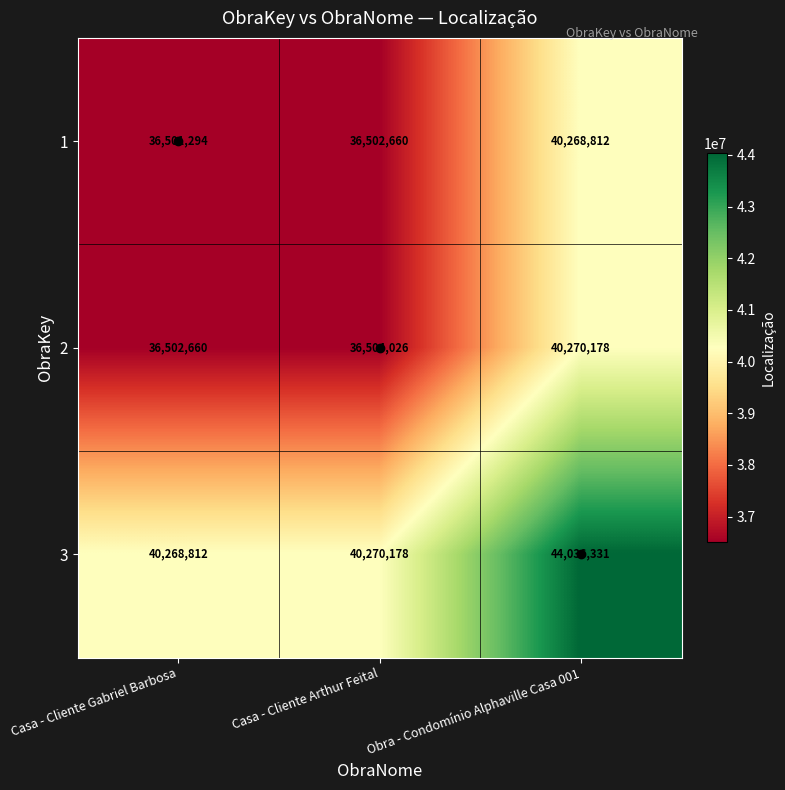

Between Casa - Cliente Arthur Feital and Obra - Condomínio Alphaville Casa 001, which series saw the biggest shift?

3